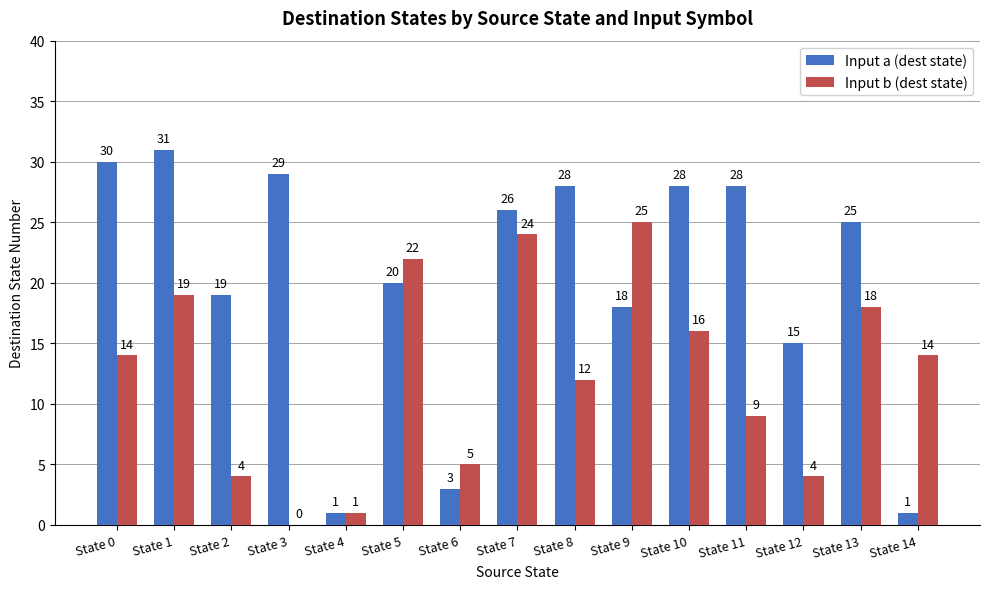

Reading left to right, extract all data points from this chart.

Input a (dest state): State 0=30	State 1=31	State 2=19	State 3=29	State 4=1	State 5=20	State 6=3	State 7=26	State 8=28	State 9=18	State 10=28	State 11=28	State 12=15	State 13=25	State 14=1
Input b (dest state): State 0=14	State 1=19	State 2=4	State 3=0	State 4=1	State 5=22	State 6=5	State 7=24	State 8=12	State 9=25	State 10=16	State 11=9	State 12=4	State 13=18	State 14=14